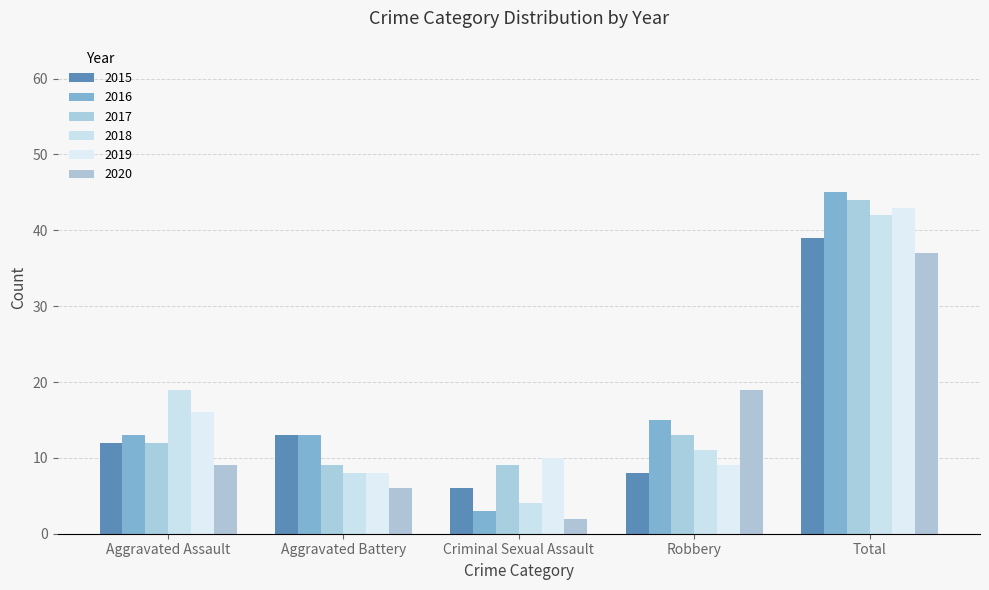

How many bars are there in total?

30